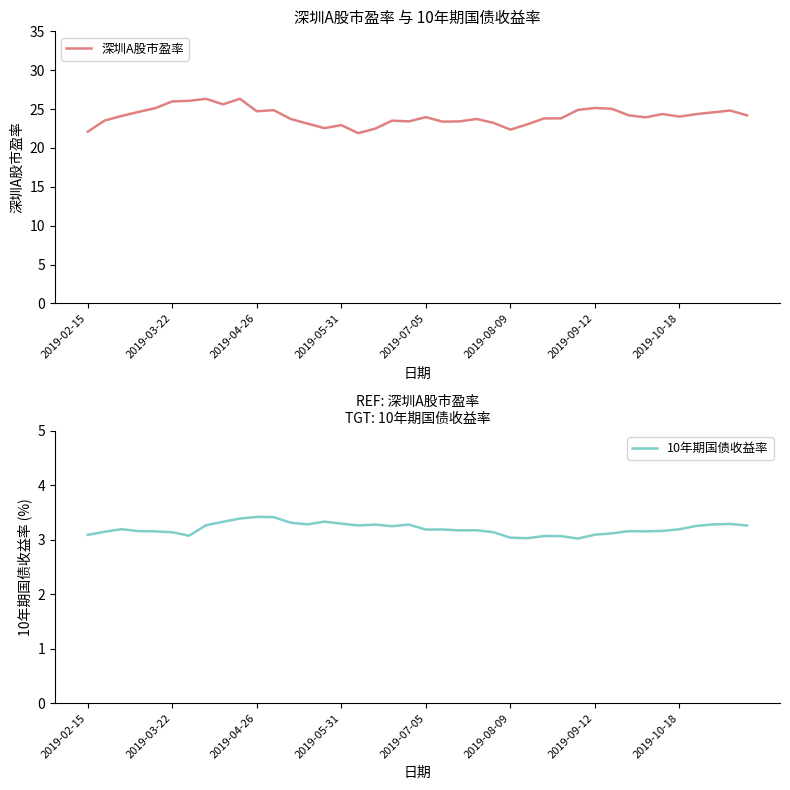

What are all the series names shown in the legend?

深圳A股市盈率, 10年期国债收益率